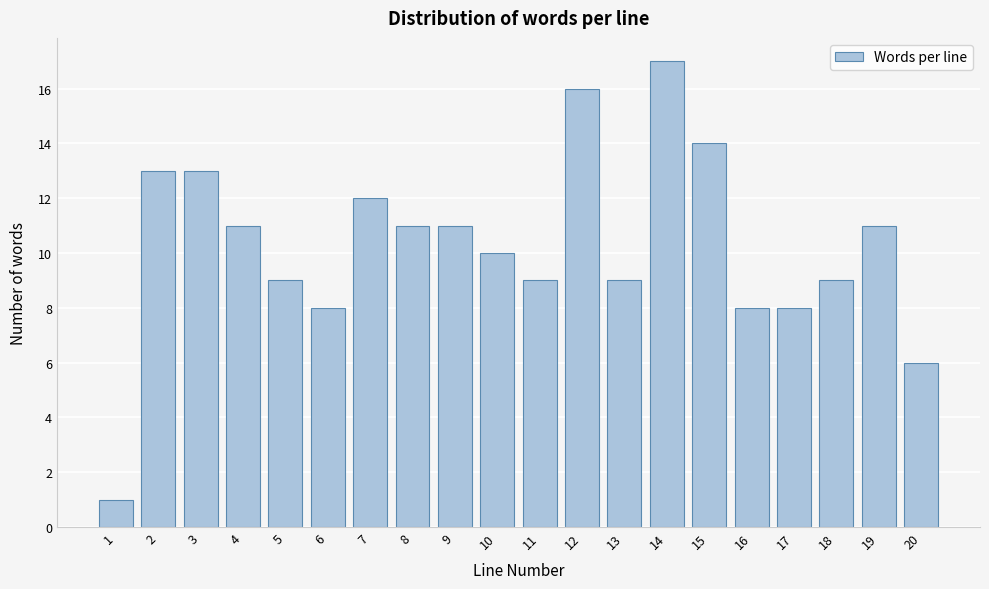

Reading left to right, what are all the values shown in this chart?

1=1	2=13	3=13	4=11	5=9	6=8	7=12	8=11	9=11	10=10	11=9	12=16	13=9	14=17	15=14	16=8	17=8	18=9	19=11	20=6